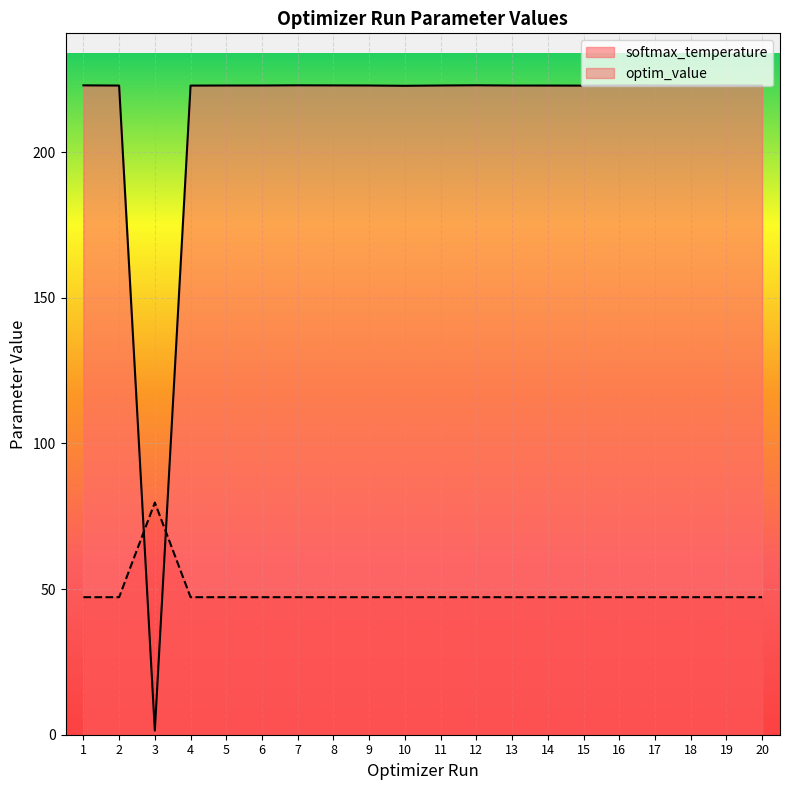

What is the difference between the highest and lowest values at 15?

175.6